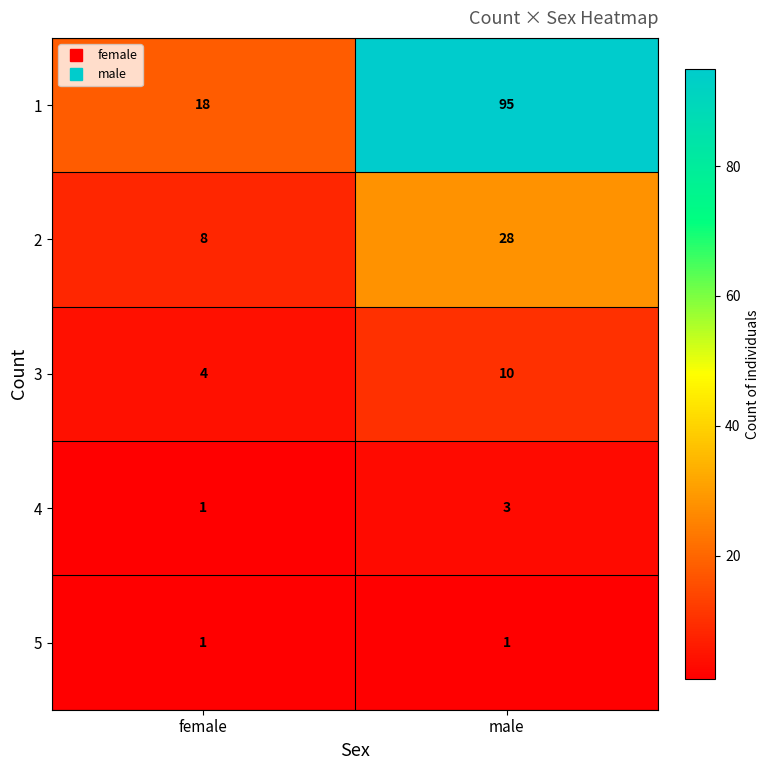

What is the approximate value of 4 at male?

3